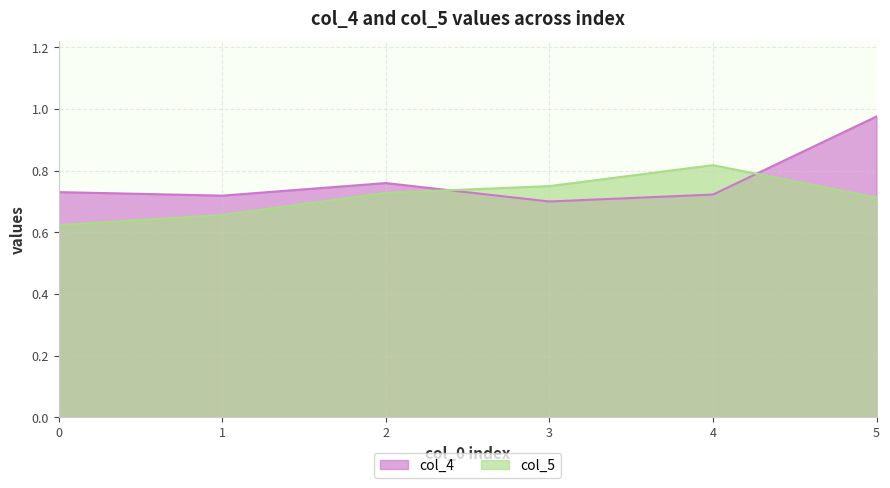

After their last crossing, which series has the higher values: col_4 or col_5?

col_4